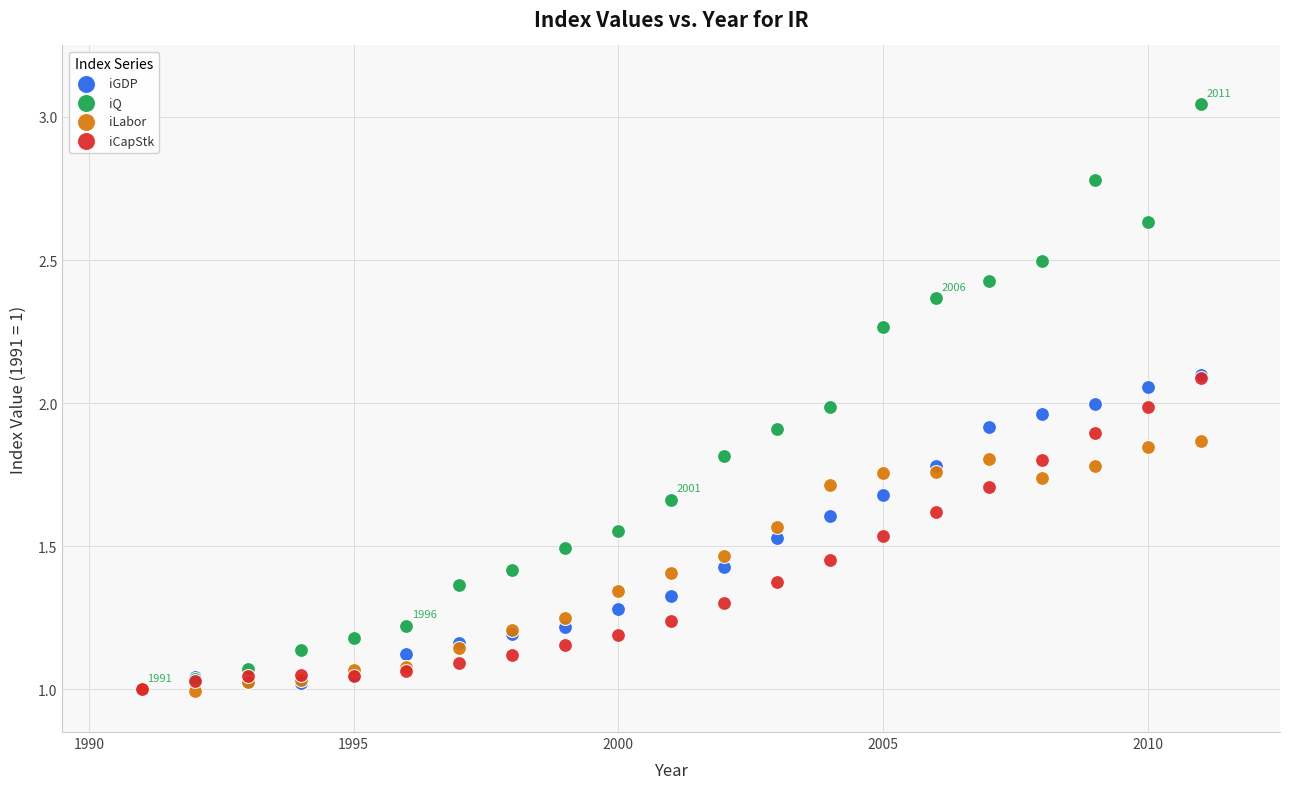

Which series reaches the maximum Y coordinate?

iQ